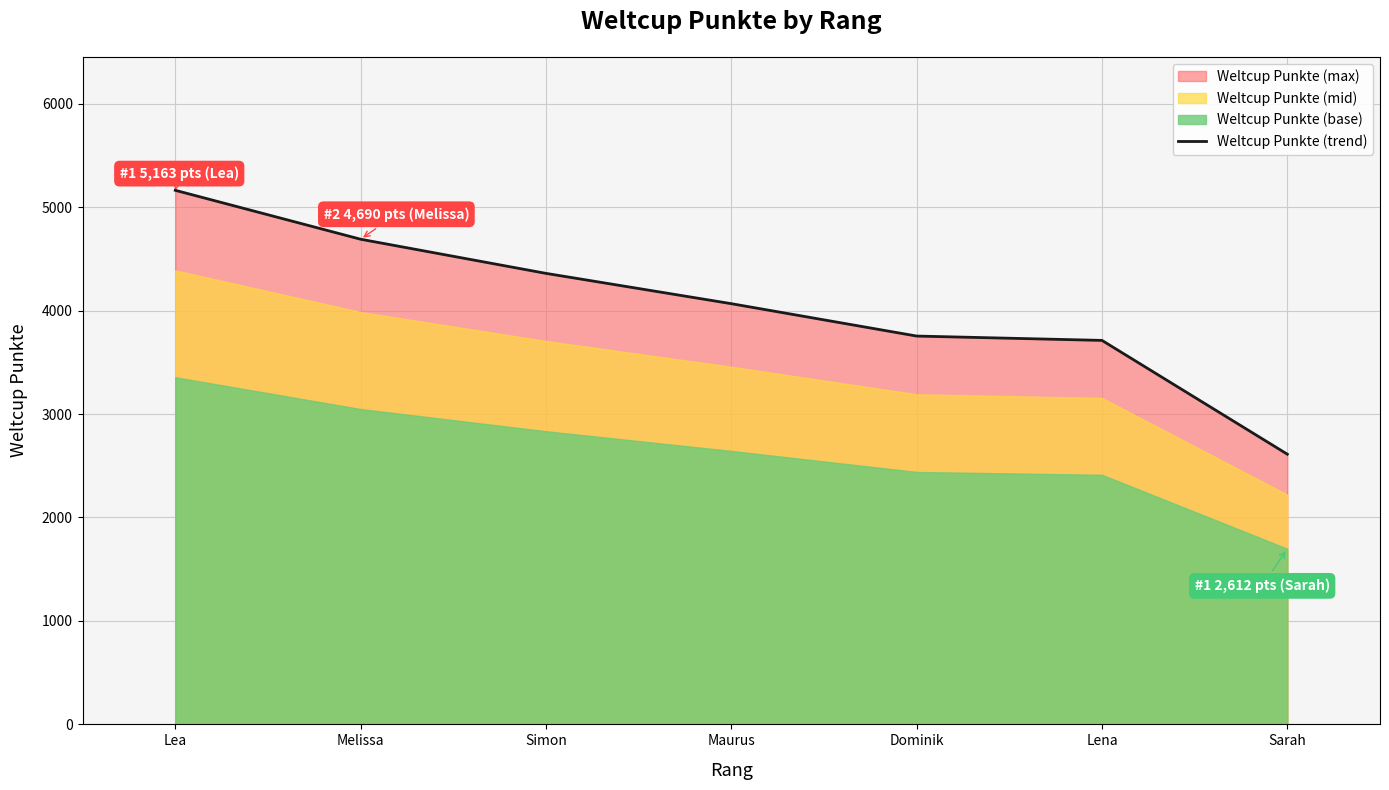

What is the difference between the second highest and minimum values?

2078